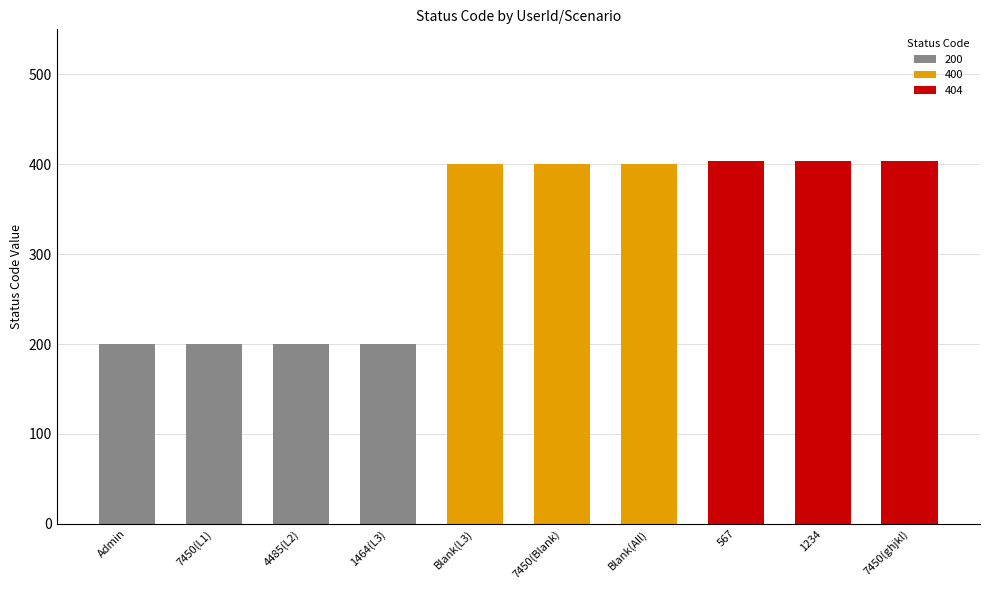

Is it true that 200 equals 116 at Blank(All)?

False